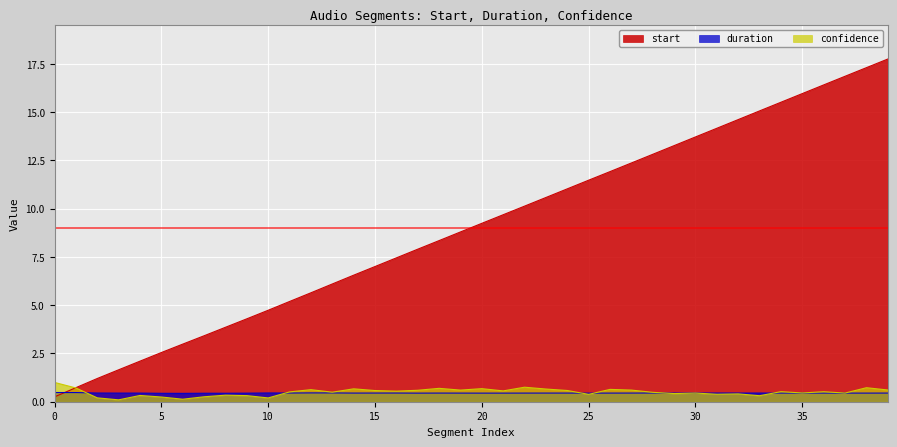

What is the maximum value shown in the chart?

17.8